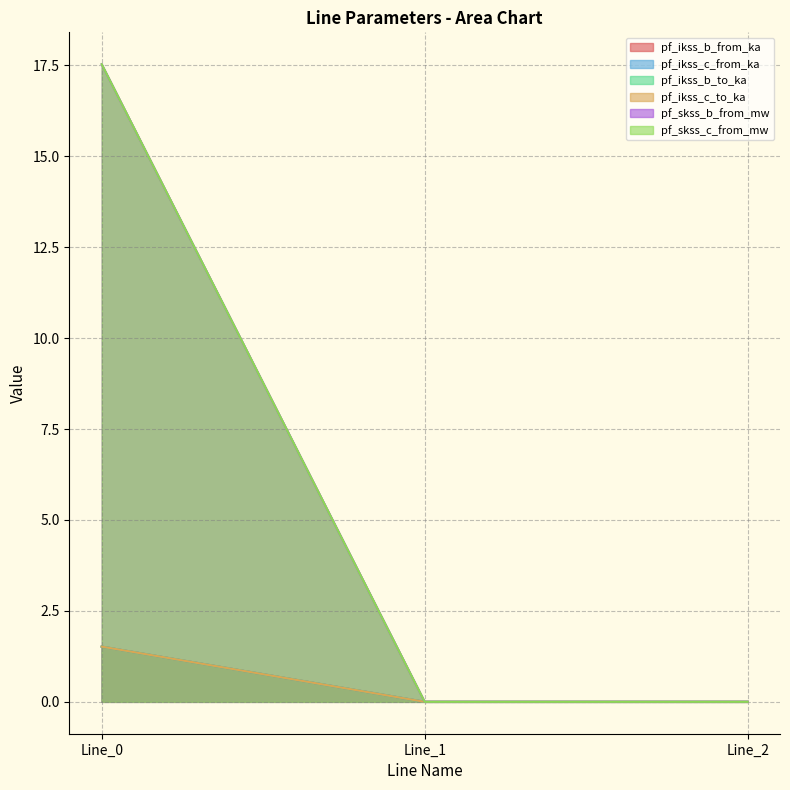

The pf_skss_c_from_mw series shows 17.5 at Line_0. True or false?

True